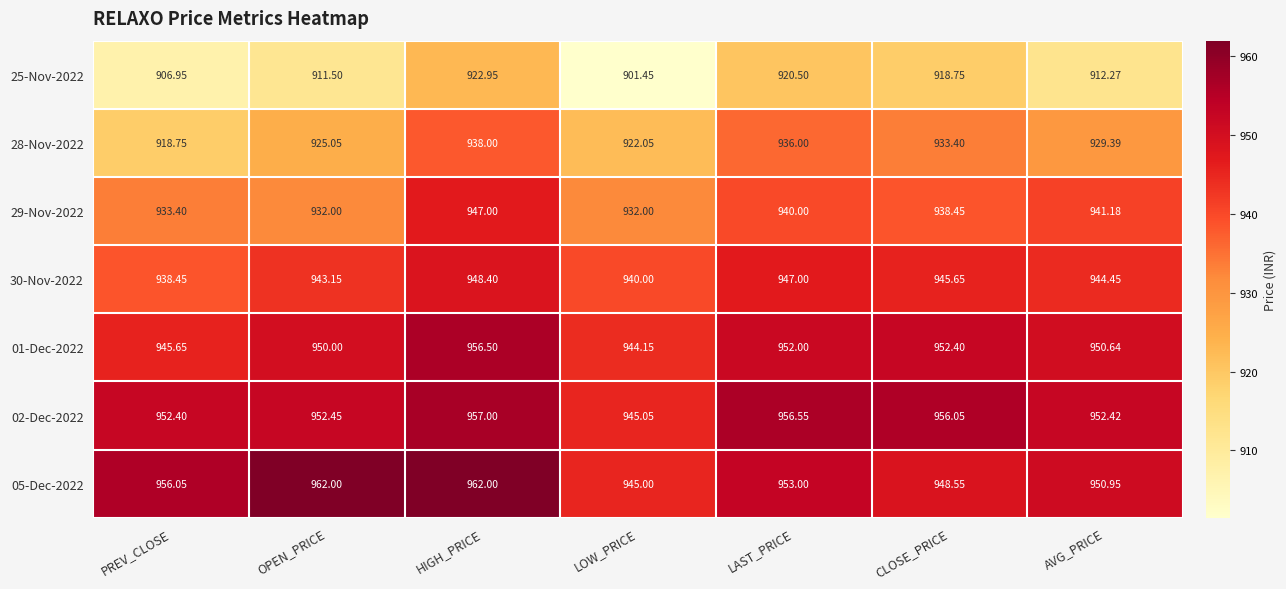

At which label is 05-Dec-2022 closest to 953?

LAST_PRICE